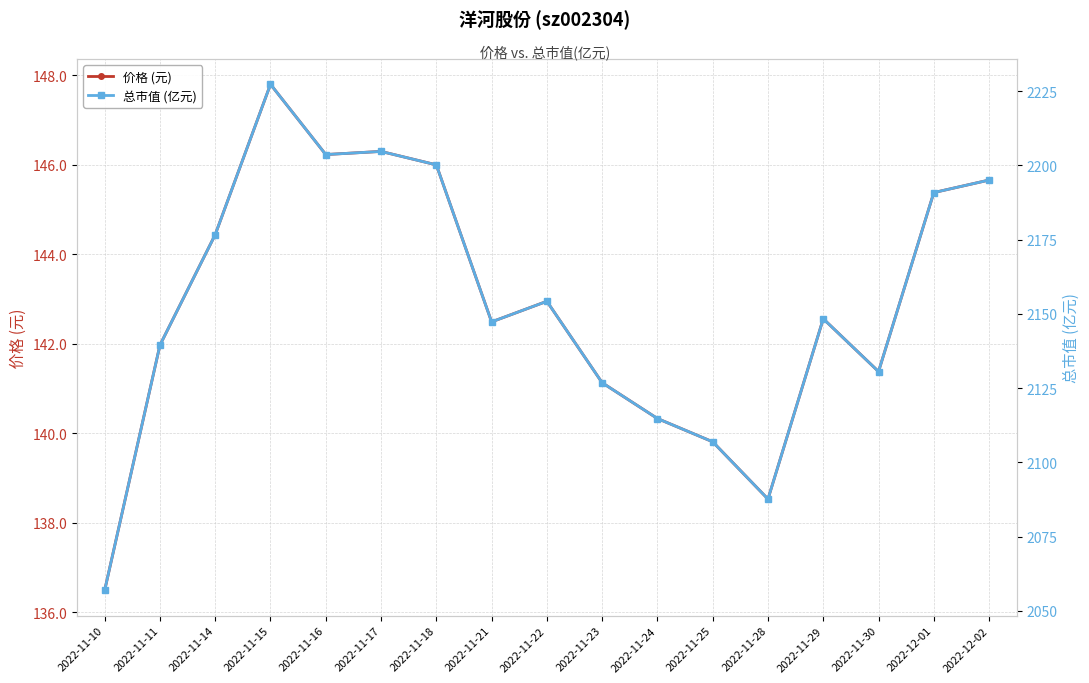

Reading right to left, list all the values displayed in this chart.

价格 (元): 145.7	145.4	141.4	142.6	138.5	139.8	140.3	141.1	142.9	142.5	146.0	146.3	146.2	147.8	144.4	142.0	136.5
总市值 (亿元): 2195.1	2190.9	2130.6	2148.4	2087.6	2106.9	2114.8	2126.8	2154.2	2147.3	2200.2	2204.7	2203.7	2227.3	2176.7	2139.5	2056.9